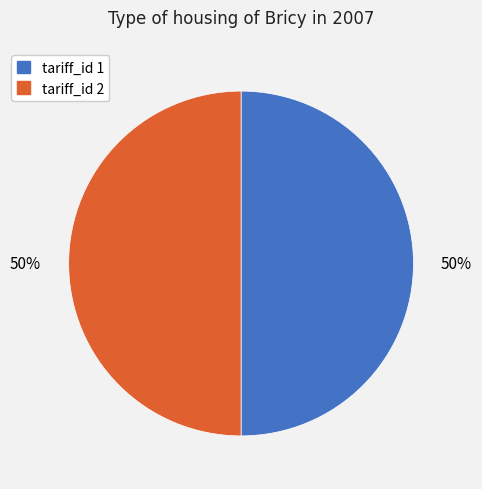

To the nearest percent, what is the combined percentage of tariff_id 2 and tariff_id 1?

100%